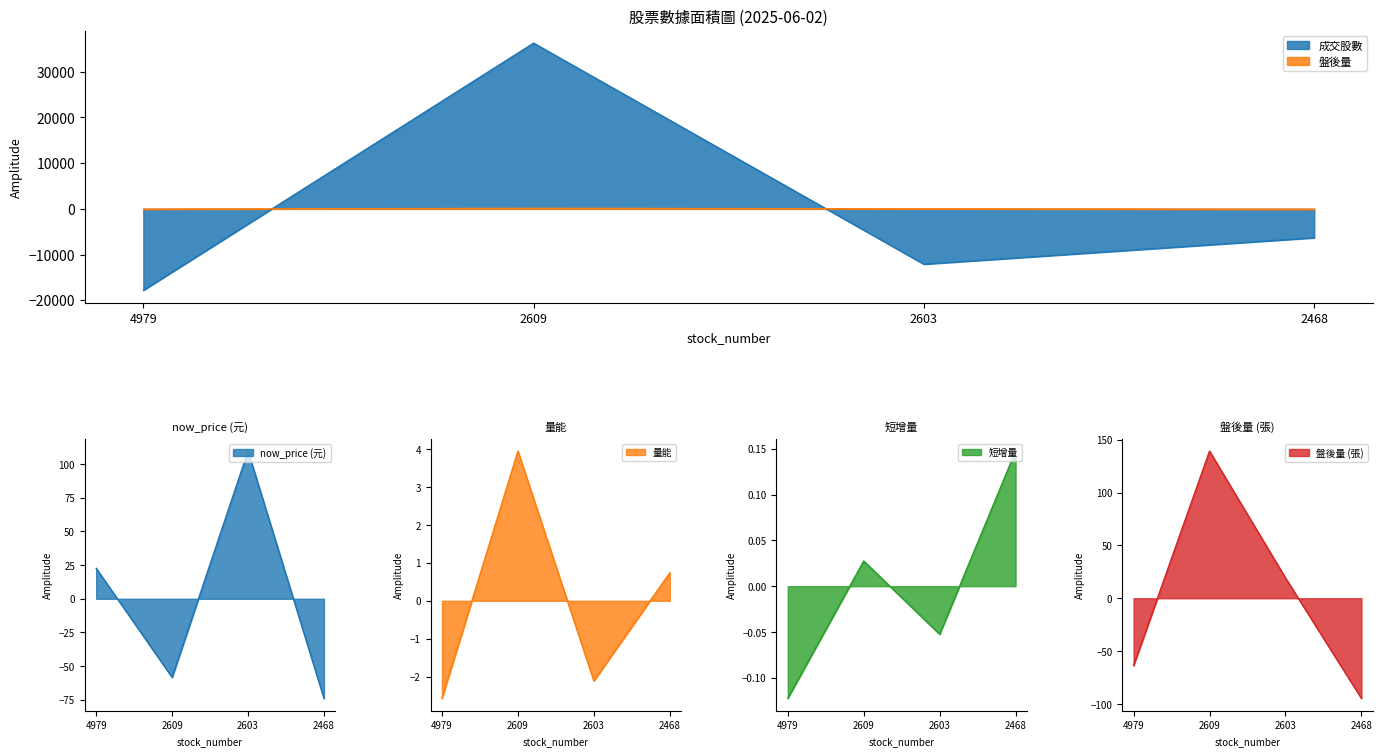

Which label corresponds to the largest value in the chart?

2609